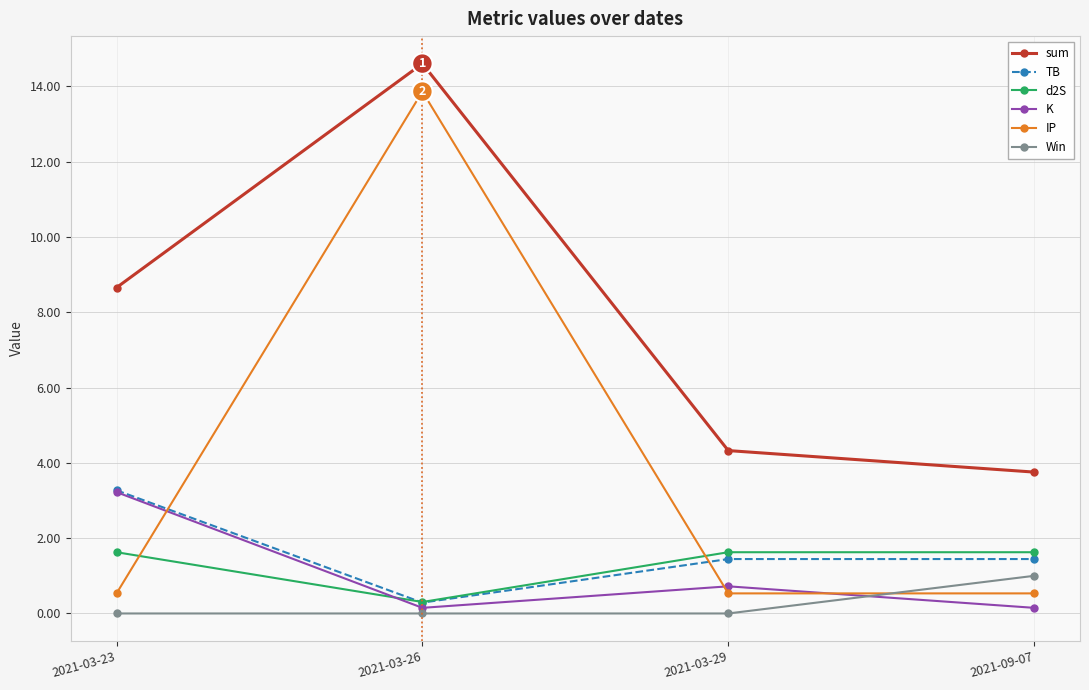

How many data points does each series have?

4